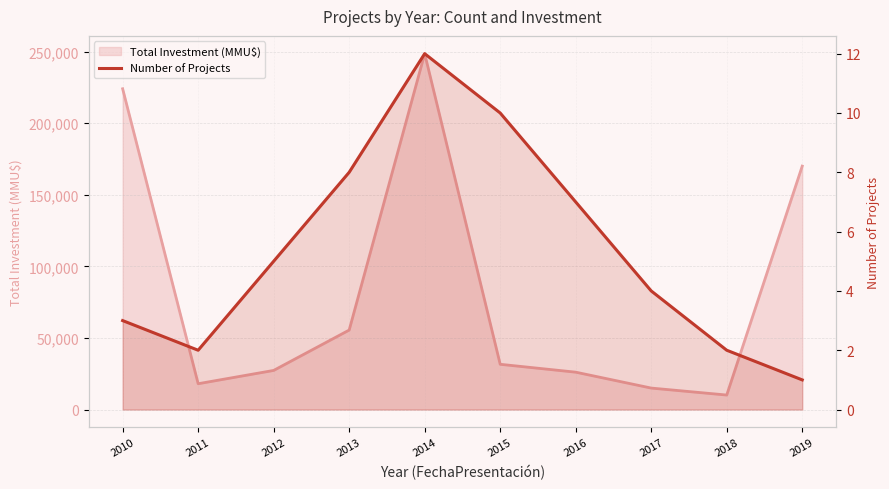

The chart shows a value of 3 at 2010. True or false?

True